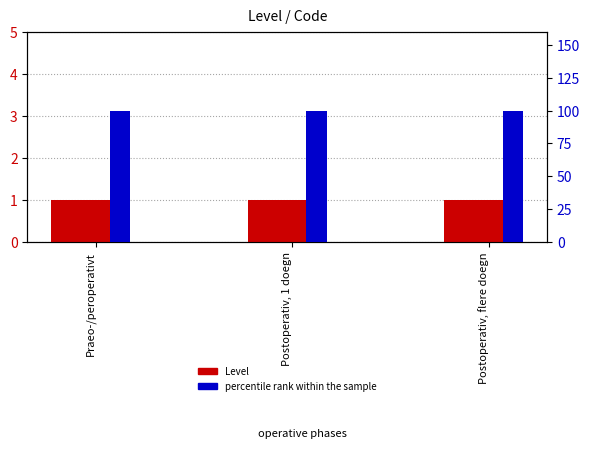

Reading left to right, list all the values displayed in this chart.

Level: 1	1	1
percentile rank within the sample: 100	100	100